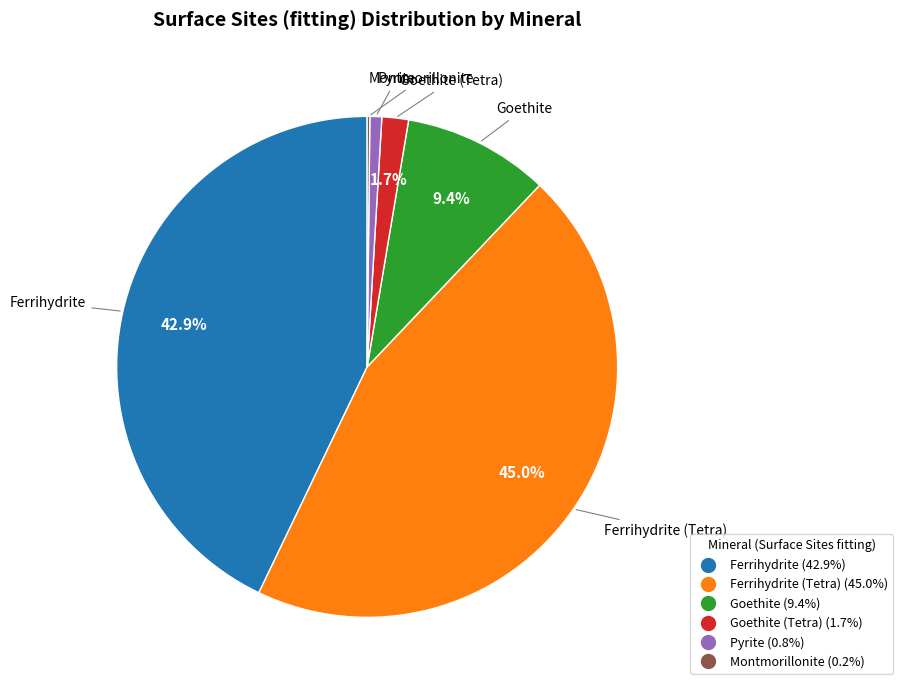

Is there a majority slice in this chart?

No